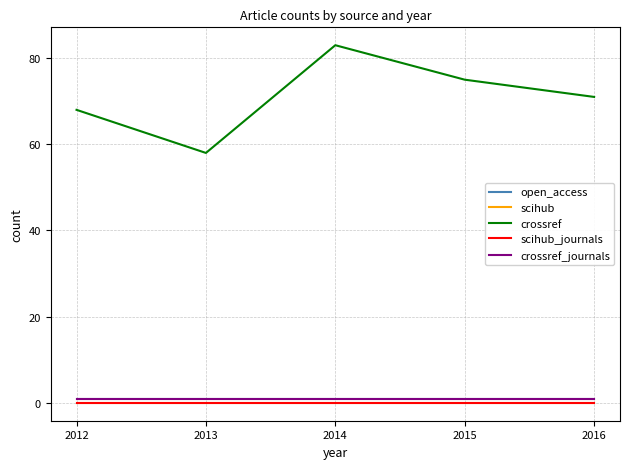

True or false: open_access and scihub cross at least once.

False